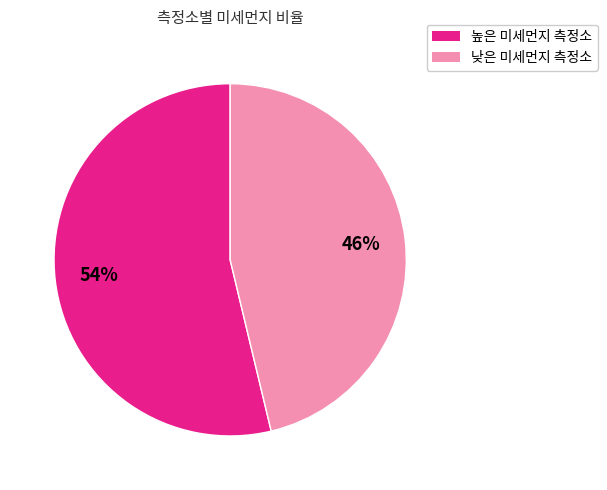

To the nearest percent, what is the average slice percentage?

50%